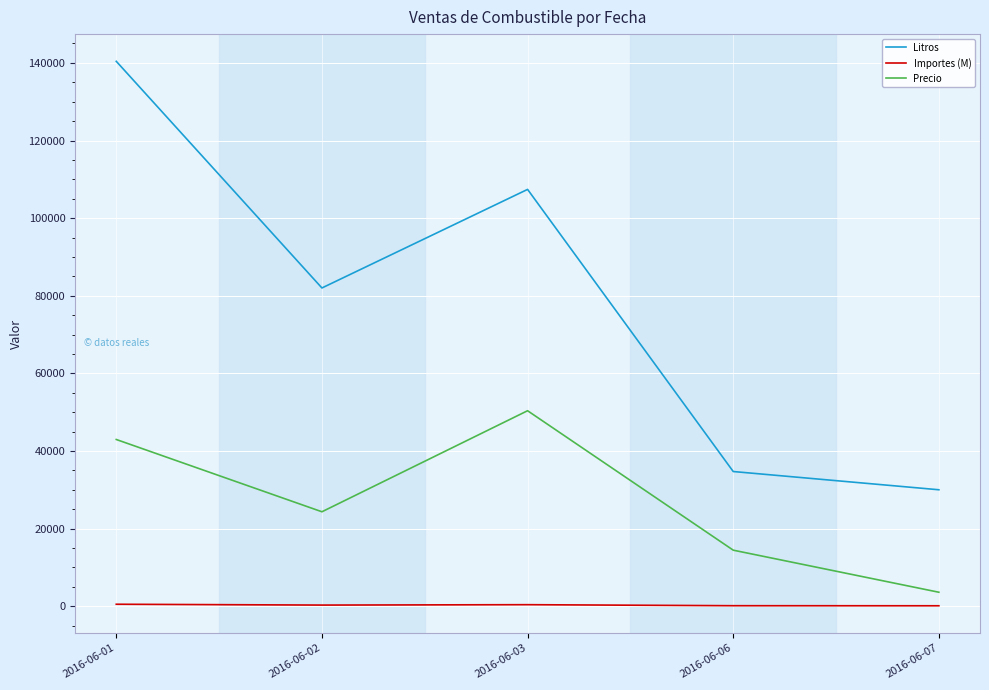

What is the sum of all Importes (M) values?

1407.9